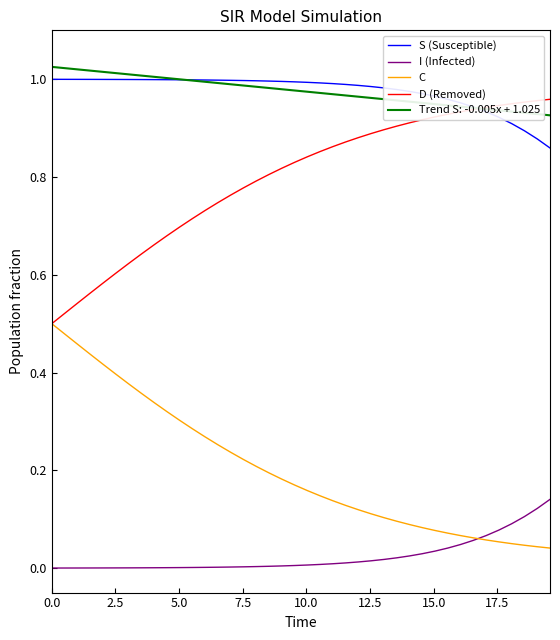

True or false: C and S (Susceptible) intersect in this chart.

False